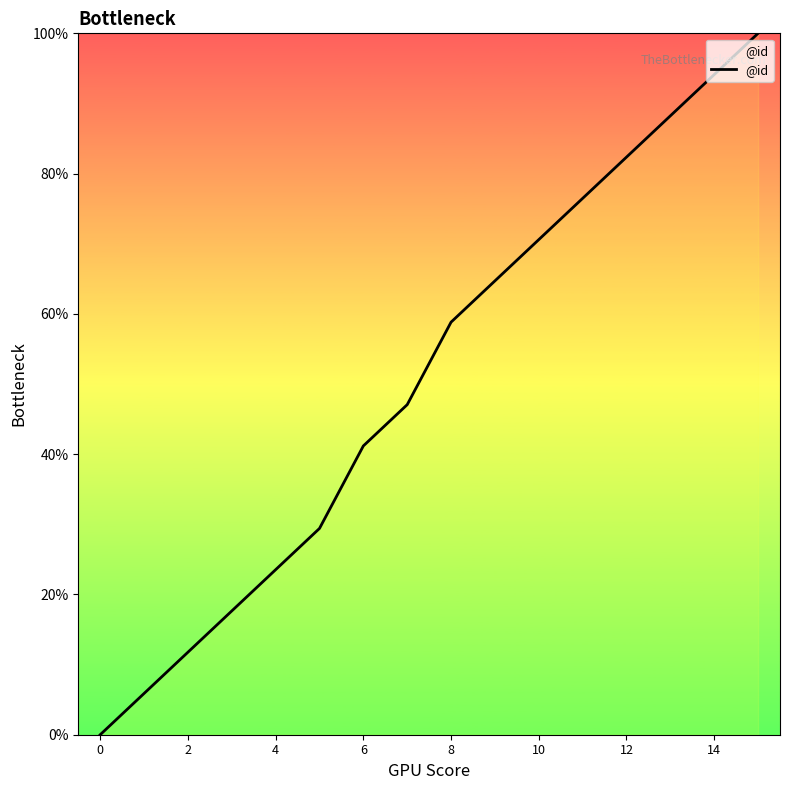

What is the difference between the maximum and minimum values?

100.0